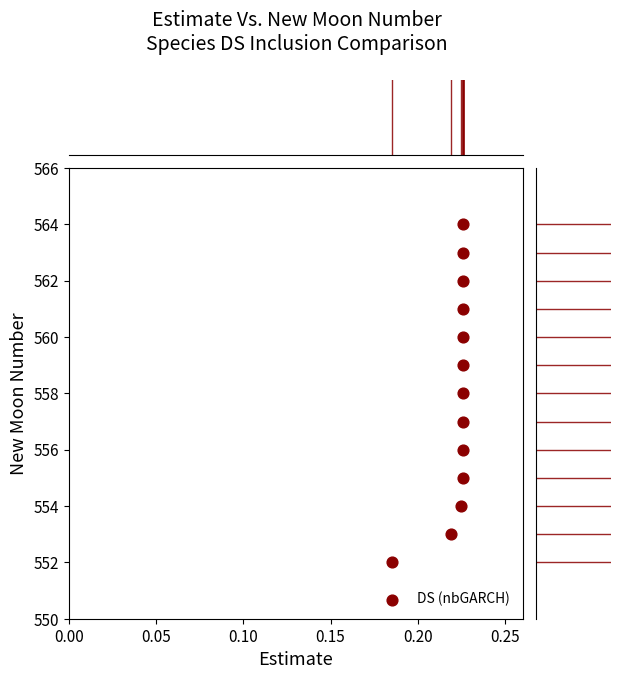

What is the range of Y values (max minus min)?

12